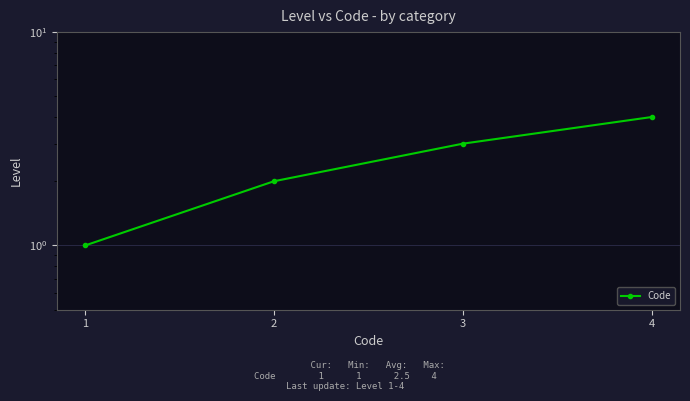

List the labels in order of value, largest first.

4, 3, 2, 1